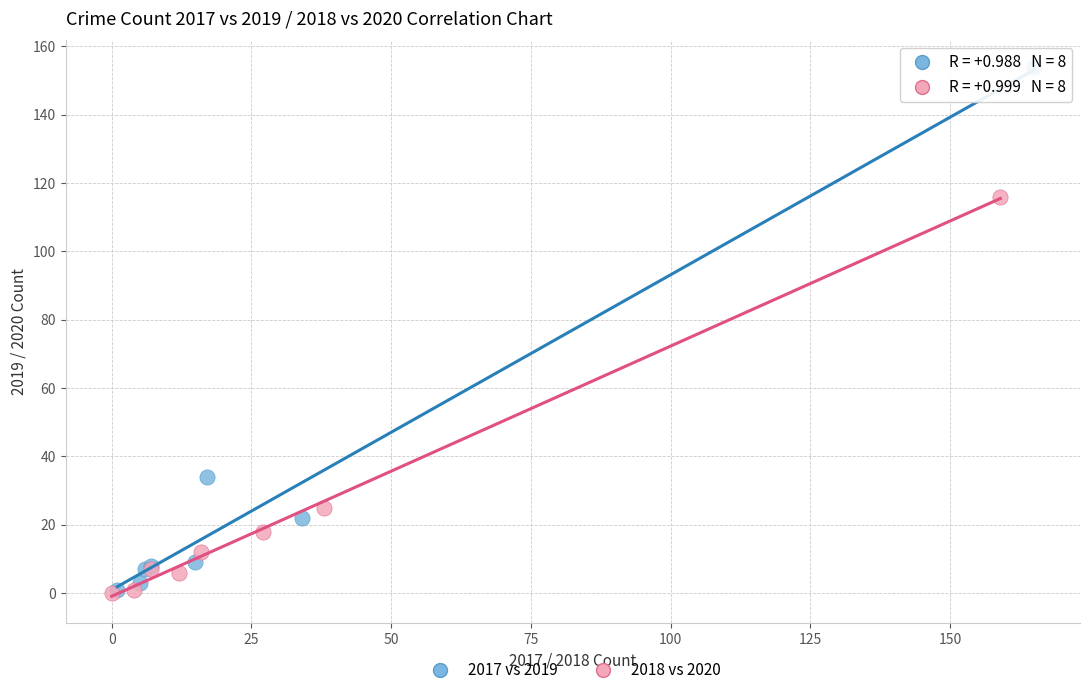

What are all the series names shown in the legend?

2017 vs 2019, 2018 vs 2020